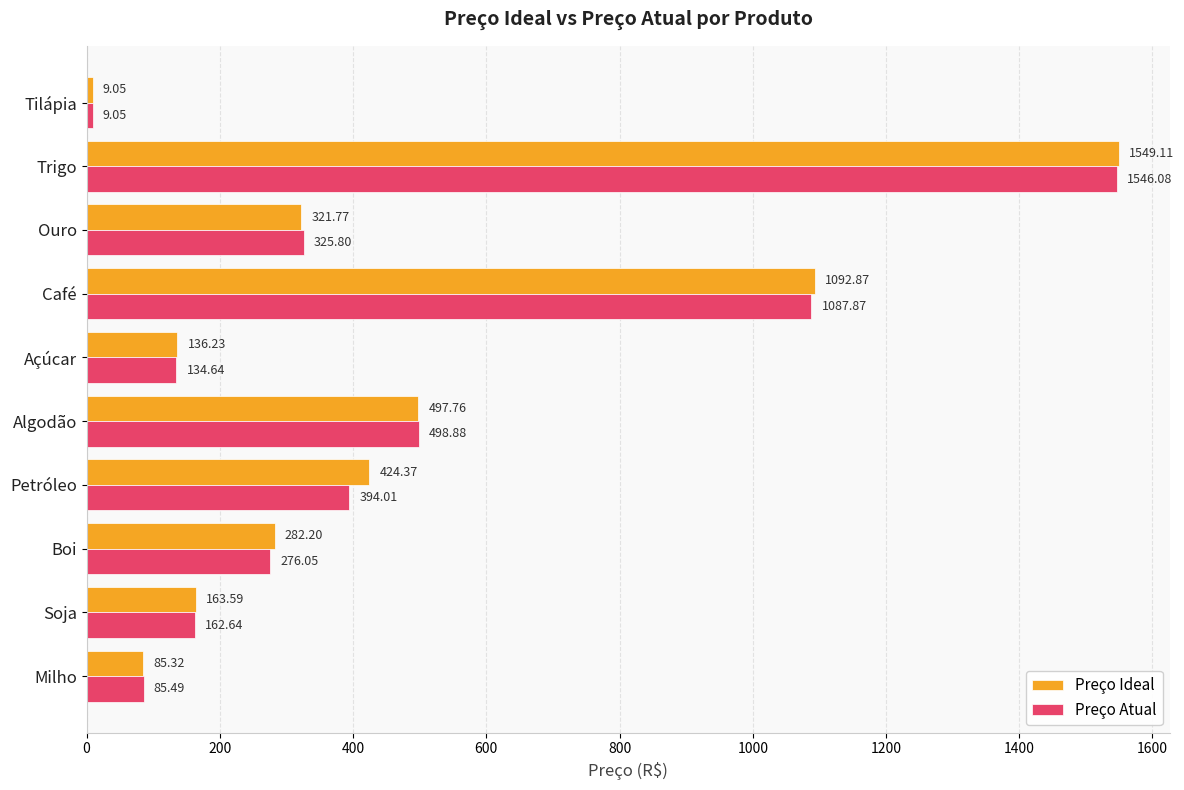

Which series has the largest total across all categories?

Preço Ideal